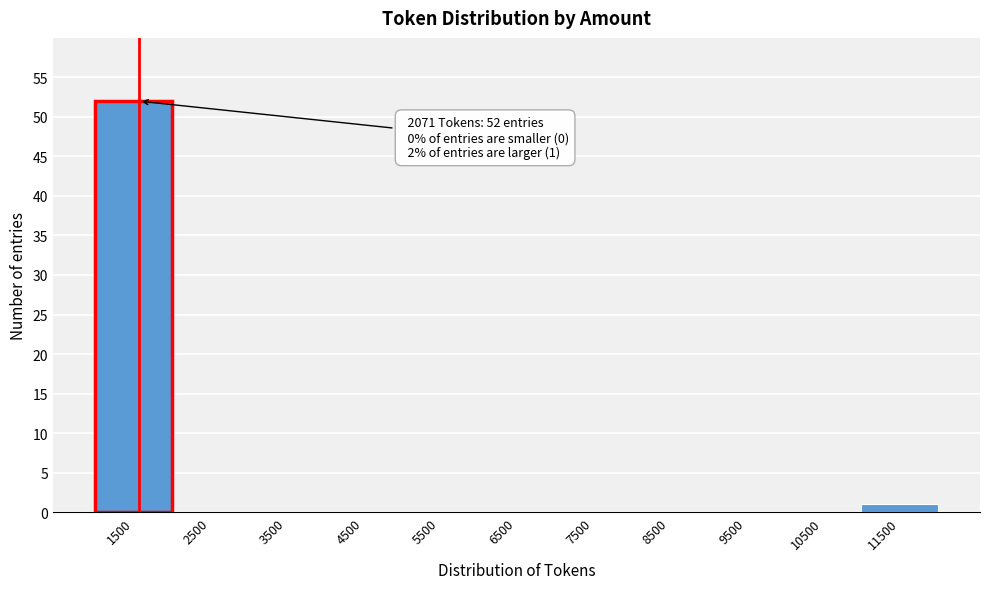

Reading left to right, extract all data points from this chart.

1500=52	2500=0	3500=0	4500=0	5500=0	6500=0	7500=0	8500=0	9500=0	10500=0	11500=1